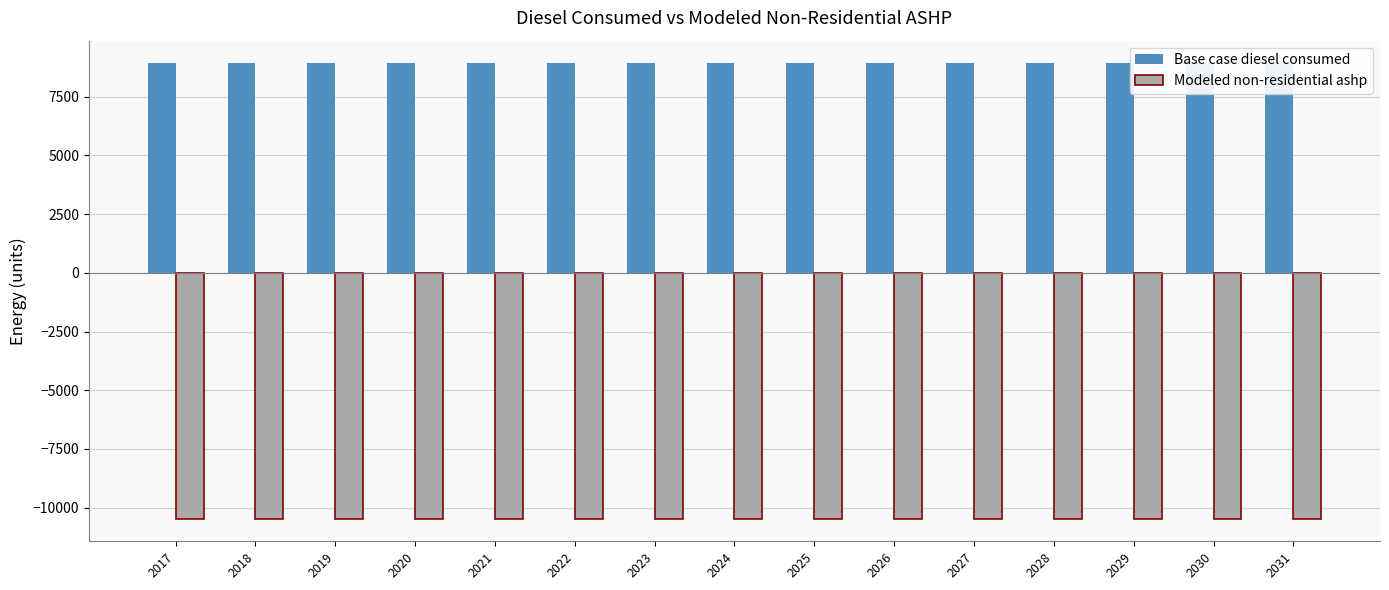

Reading right to left, extract all data points from this chart.

Base case diesel consumed: 8910.3	8910.3	8910.3	8910.3	8910.3	8910.3	8910.3	8910.3	8910.3	8910.3	8910.3	8910.3	8910.3	8910.3	8910.3
Modeled non-residential ashp: -10459.9	-10459.9	-10459.9	-10459.9	-10459.9	-10459.9	-10459.9	-10459.9	-10459.9	-10459.9	-10459.9	-10459.9	-10459.9	-10459.9	-10459.9